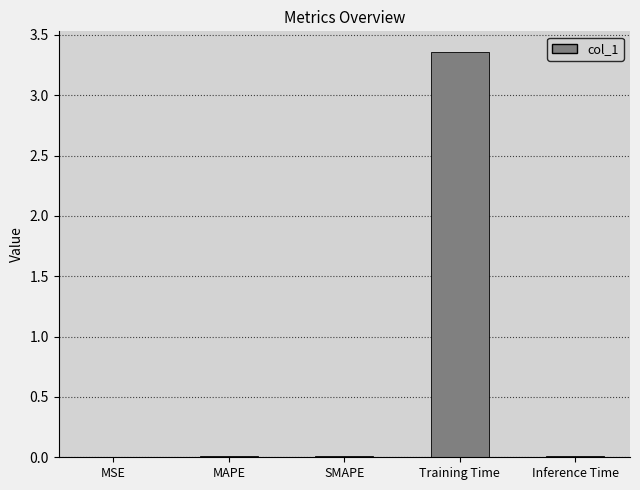

How many data points does each series have?

5